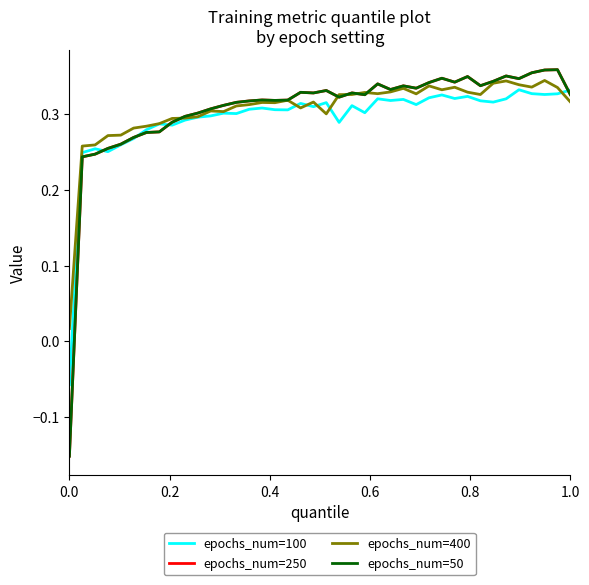

Which series has the widest spread of values?

epochs_num=50